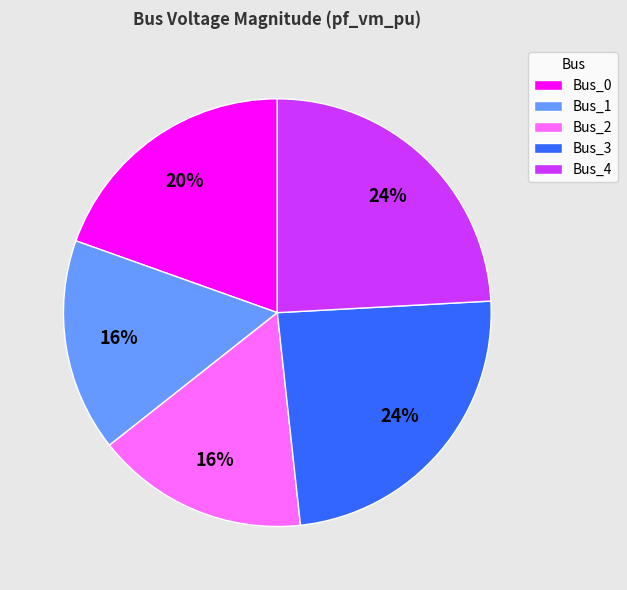

Is it true that Bus_1 is 16% of the pie?

True